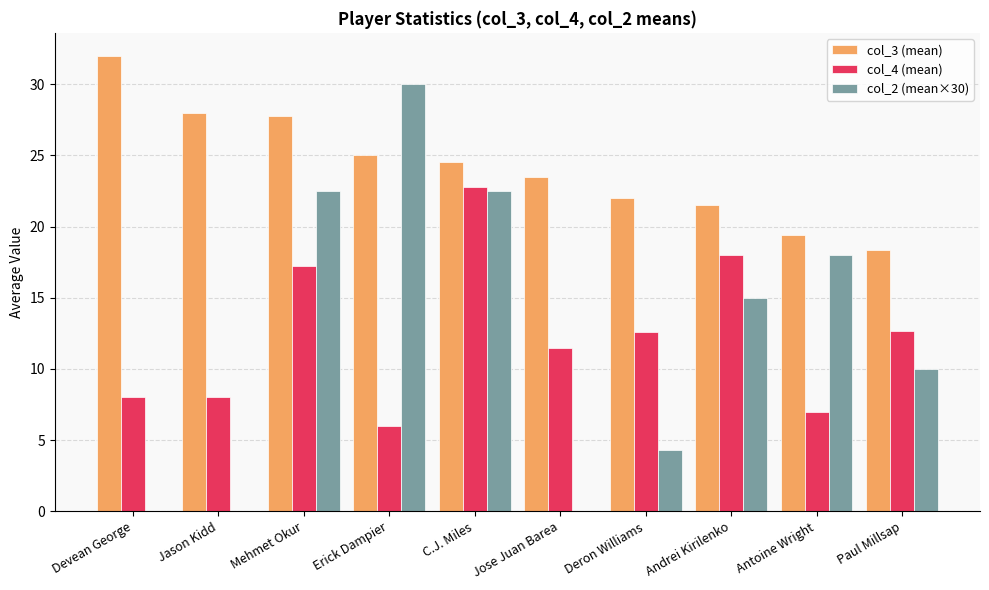

Which series has the largest total across all categories?

col_3 (mean)